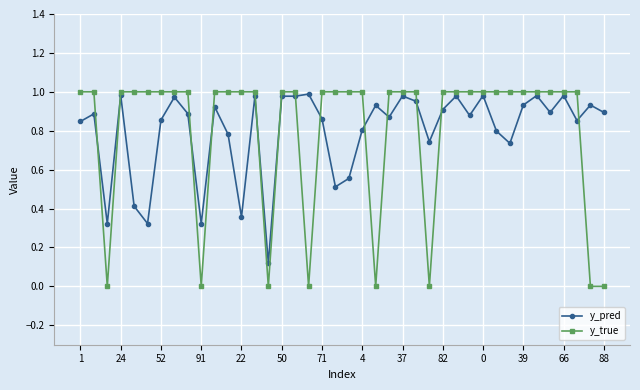

Which series ends up on top after the final intersection of y_true and y_pred?

y_pred